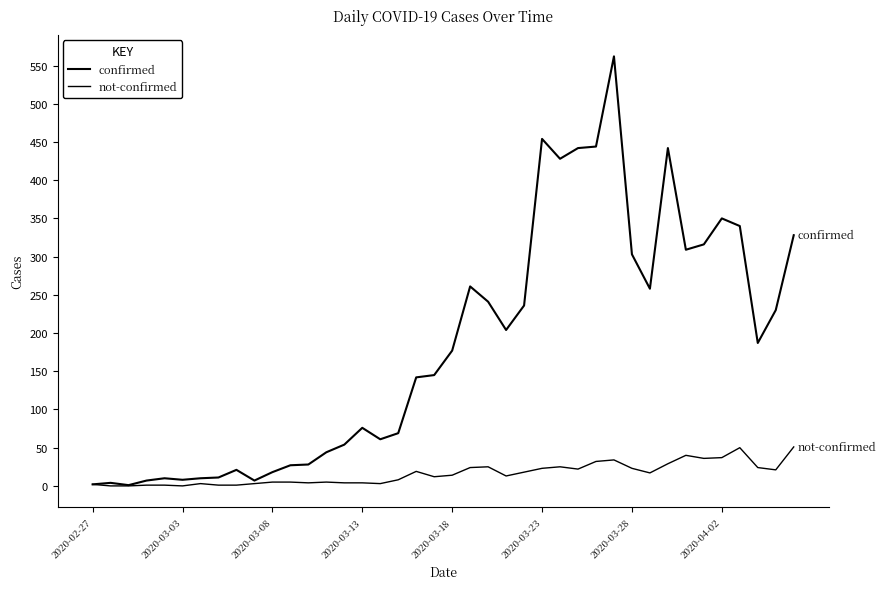

Is this an area chart (filled region under the line)?

No